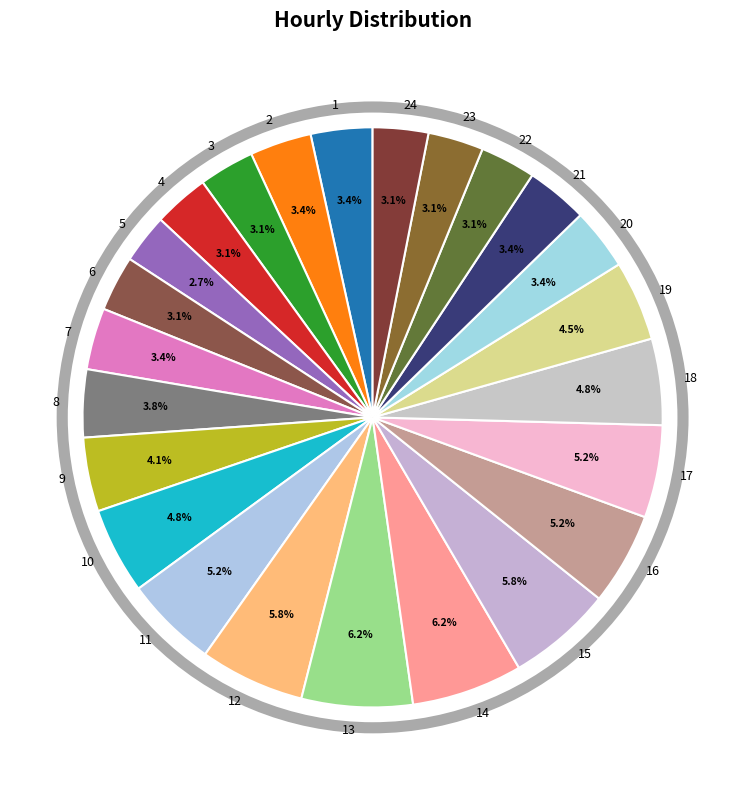

Is it true that 21 is 3% of the pie?

True